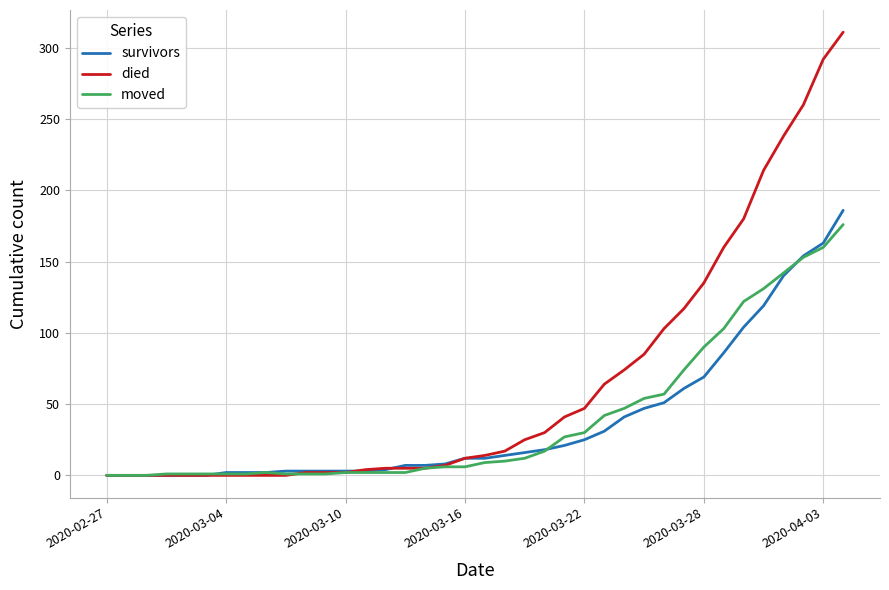

True or false: survivors and moved intersect in this chart.

True